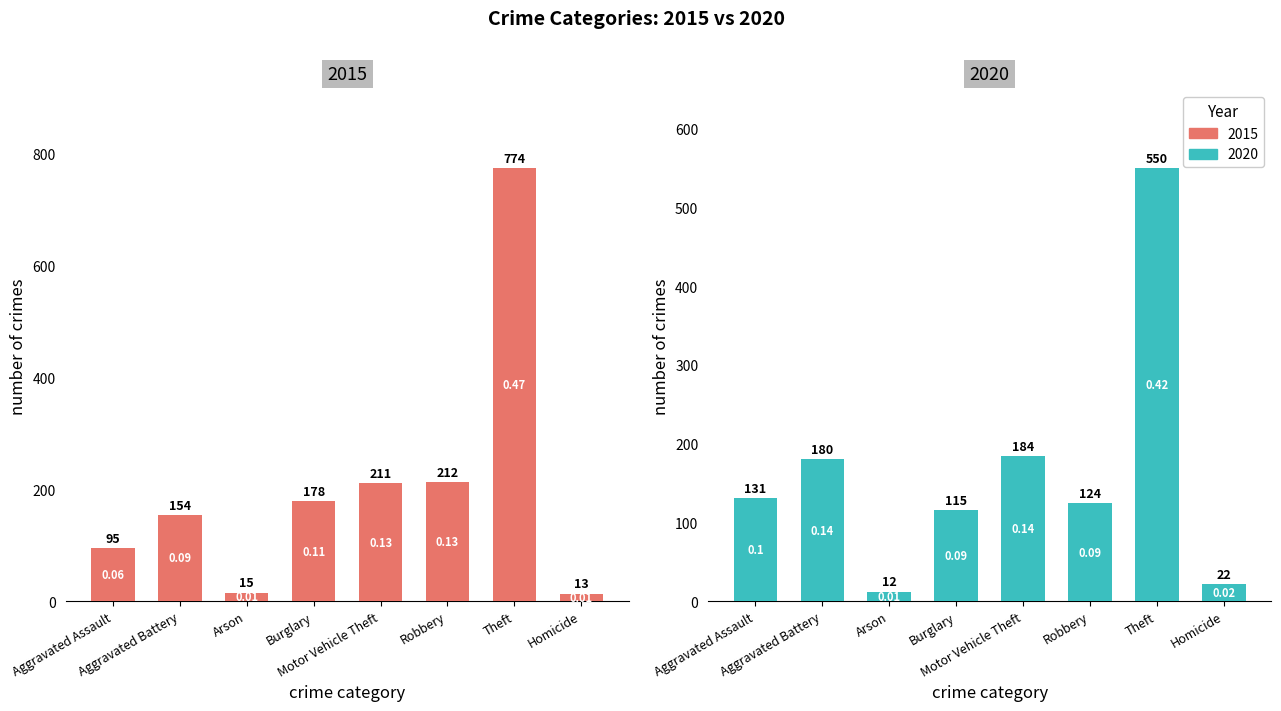

What is the difference between the second highest and minimum values in the 2015 series?

199